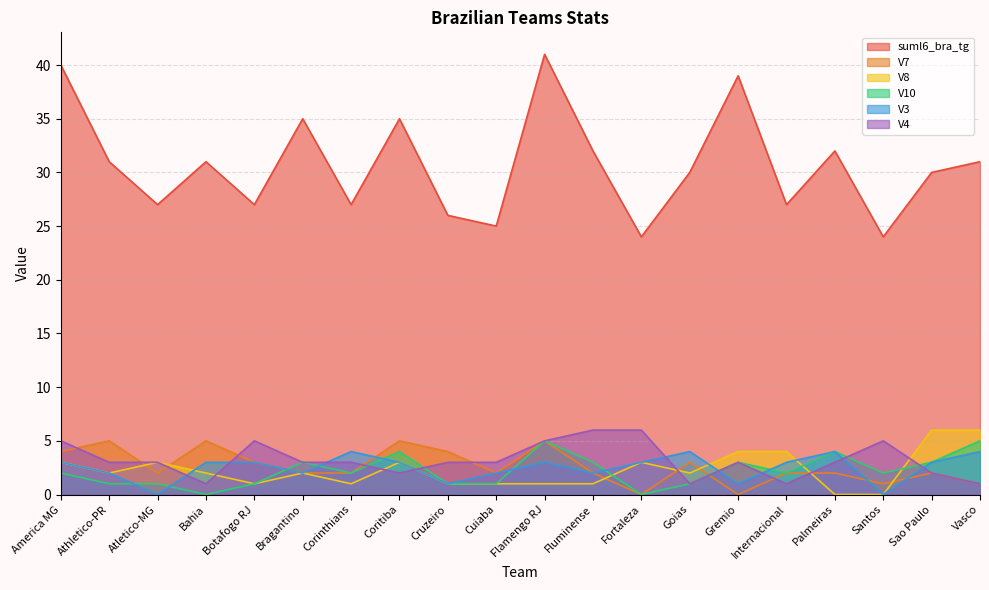

The V10 series shows 1 at Cruzeiro. True or false?

False